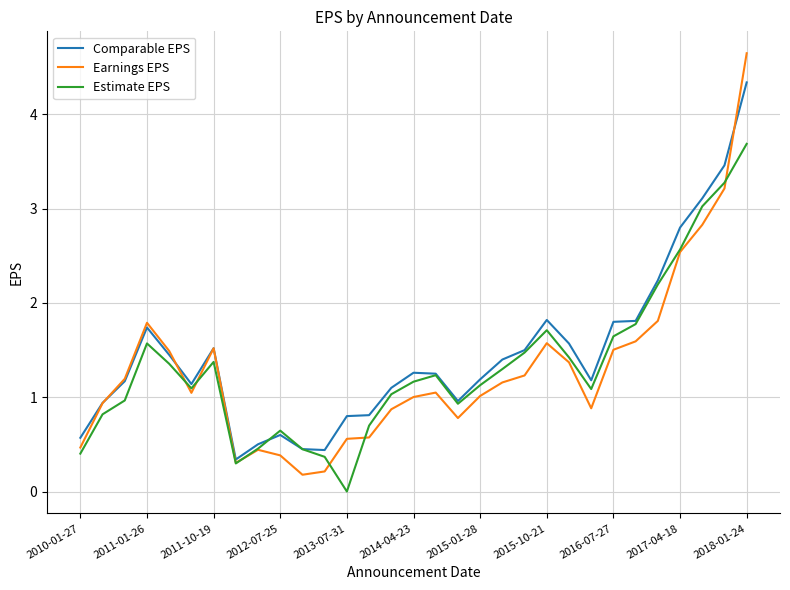

Rank the series by their average value, from highest to lowest.

Comparable EPS, Estimate EPS, Earnings EPS